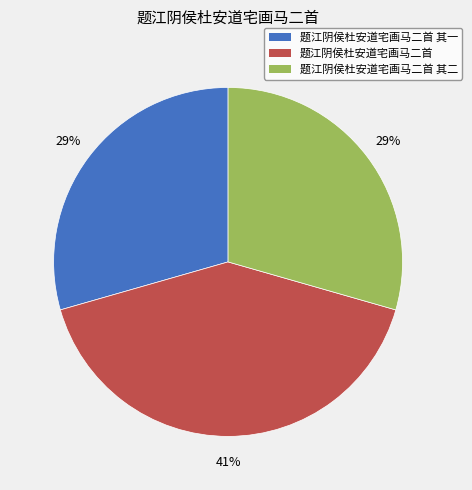

Does any single category account for the majority?

No